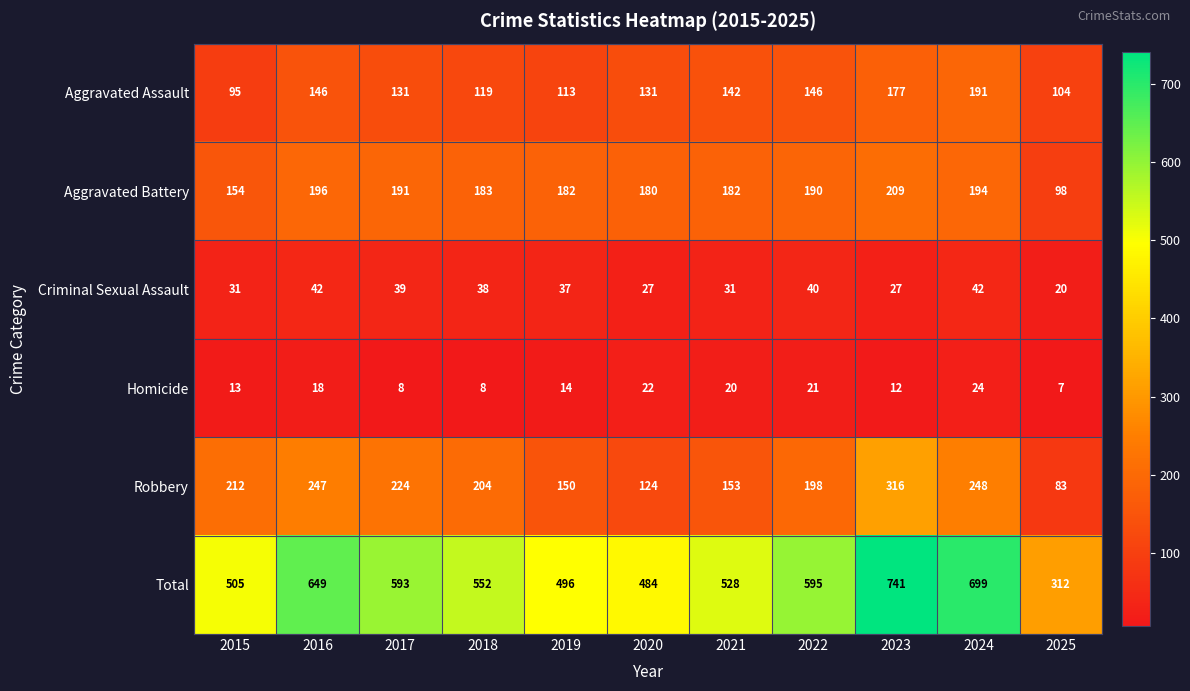

What is the maximum value for Homicide?

24